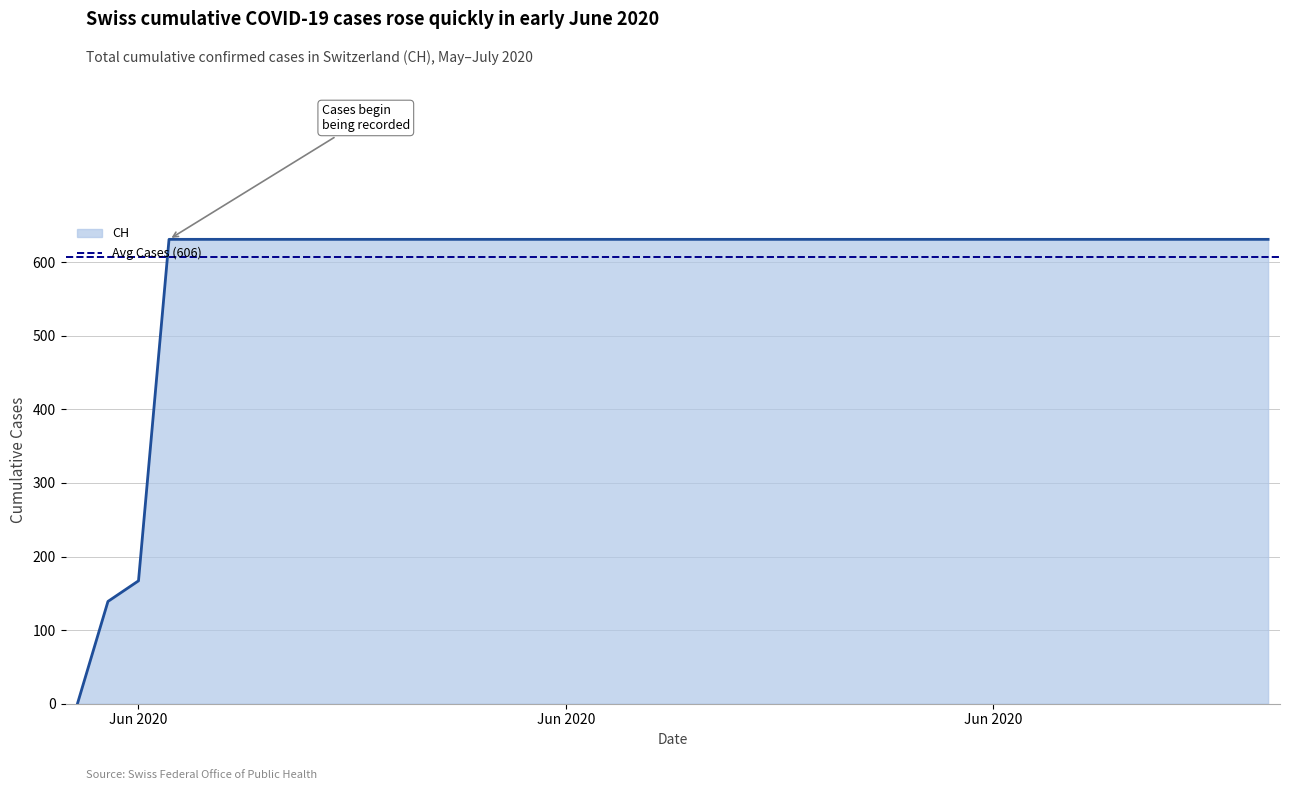

Rank the categories by value from highest to lowest.

2020-06-03, 2020-06-04, 2020-06-05, 2020-06-06, 2020-06-07, 2020-06-08, 2020-06-09, 2020-06-10, 2020-06-11, 2020-06-12, 2020-06-13, 2020-06-14, 2020-06-15, 2020-06-16, 2020-06-17, 2020-06-18, 2020-06-19, 2020-06-20, 2020-06-21, 2020-06-22, 2020-06-23, 2020-06-24, 2020-06-25, 2020-06-26, 2020-06-27, 2020-06-28, 2020-06-29, 2020-06-30, 2020-07-01, 2020-07-02, 2020-07-03, 2020-07-04, 2020-07-05, 2020-07-06, 2020-07-07, 2020-07-08, 2020-07-09, 2020-06-02, 2020-06-01, 2020-05-31